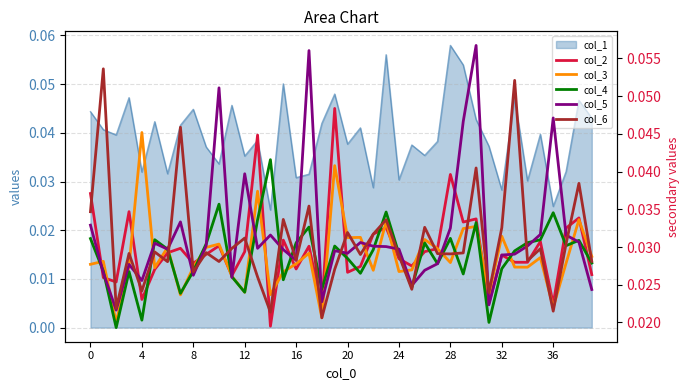

What is the label of the 26th point from the left?

25